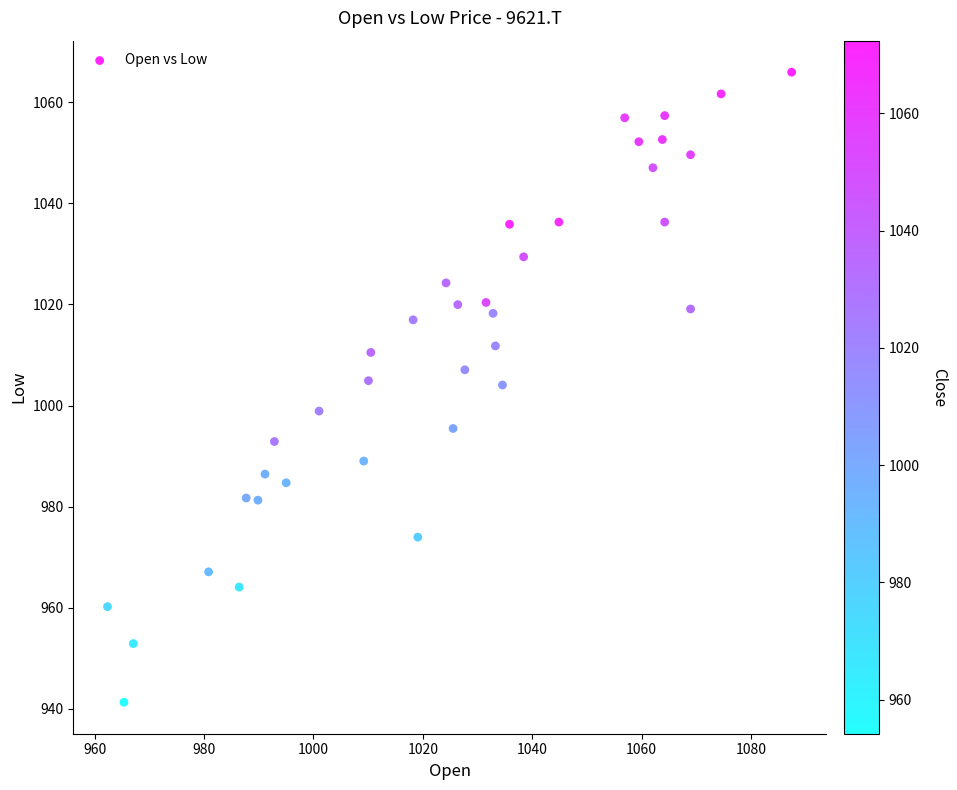

What is the range of X values (max minus min)?

125.1